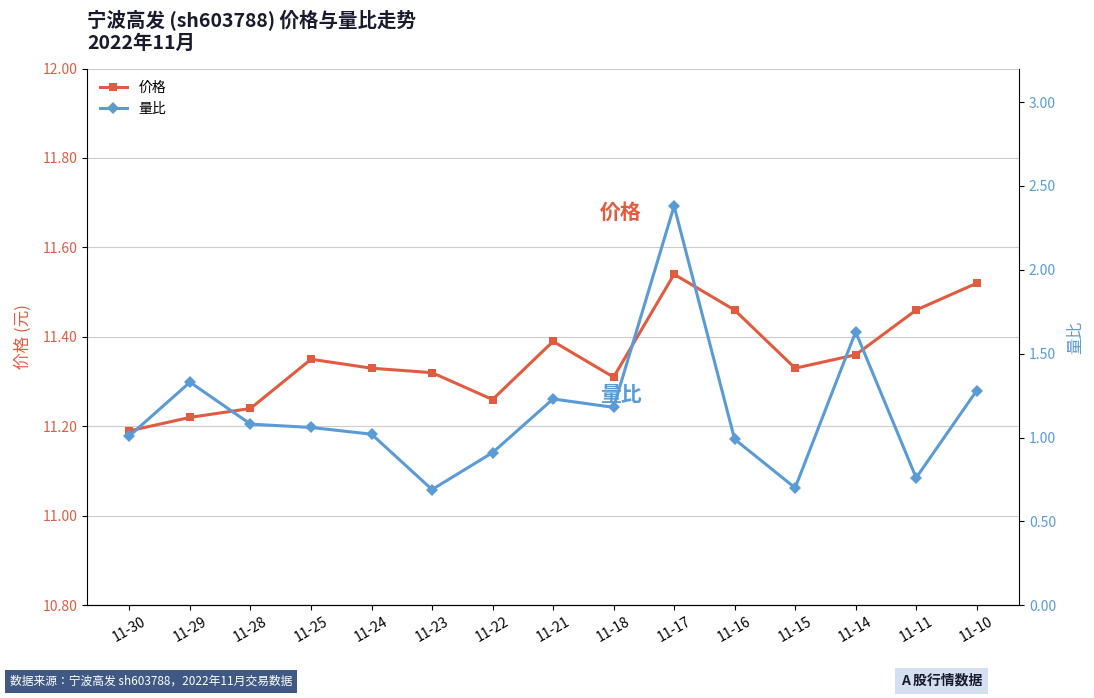

Between 11-18 and 11-10, which series saw the biggest shift?

价格